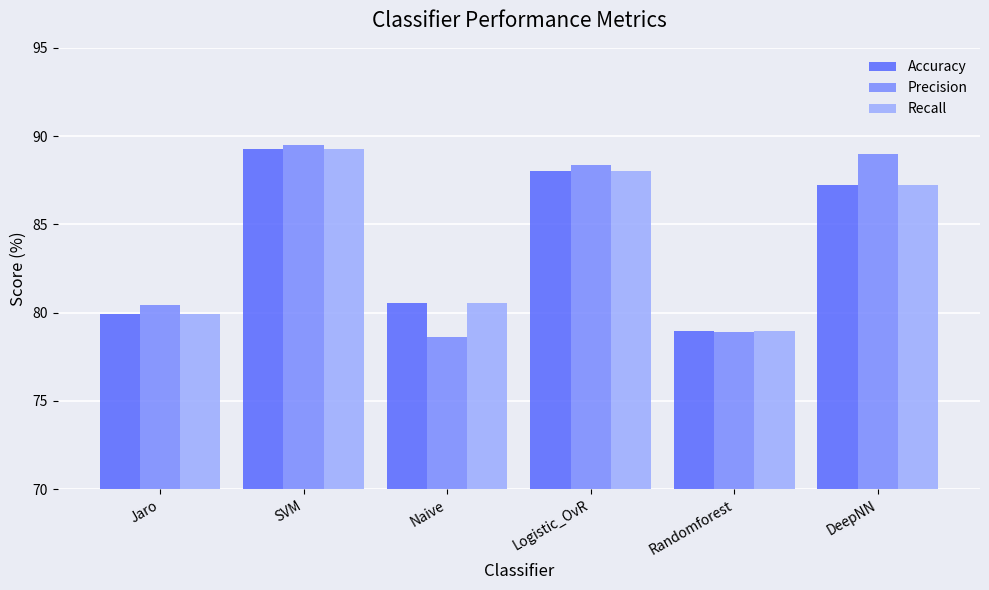

Between Logistic_OvR and Randomforest, which series saw the biggest shift?

Precision